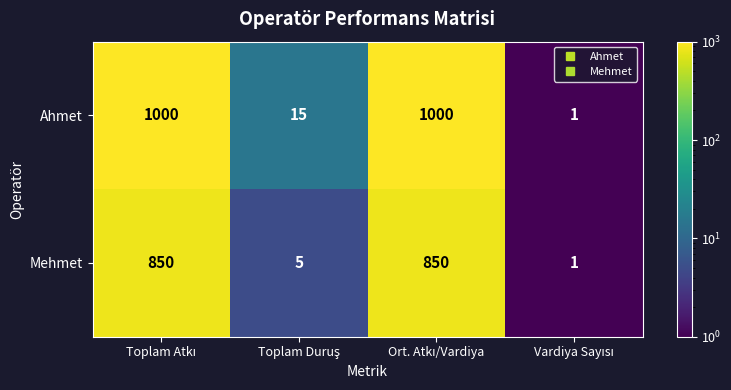

What is the difference between the maximum and minimum values in the Mehmet series?

849